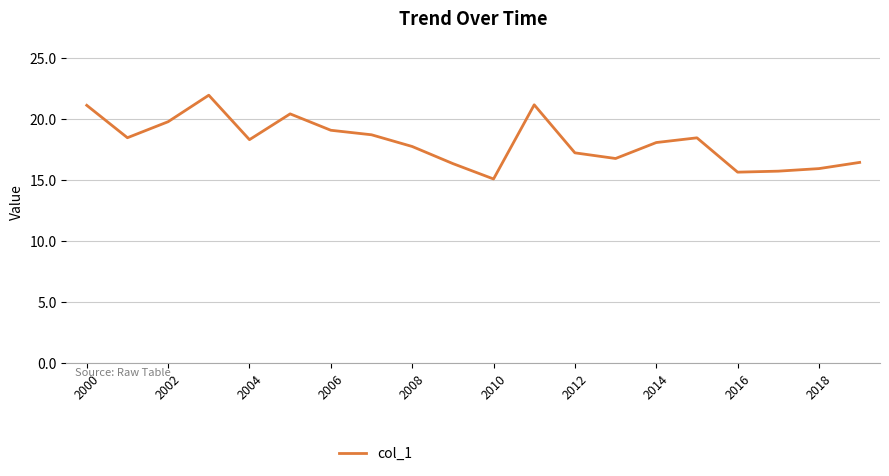

What is the maximum value shown in the chart?

22.0